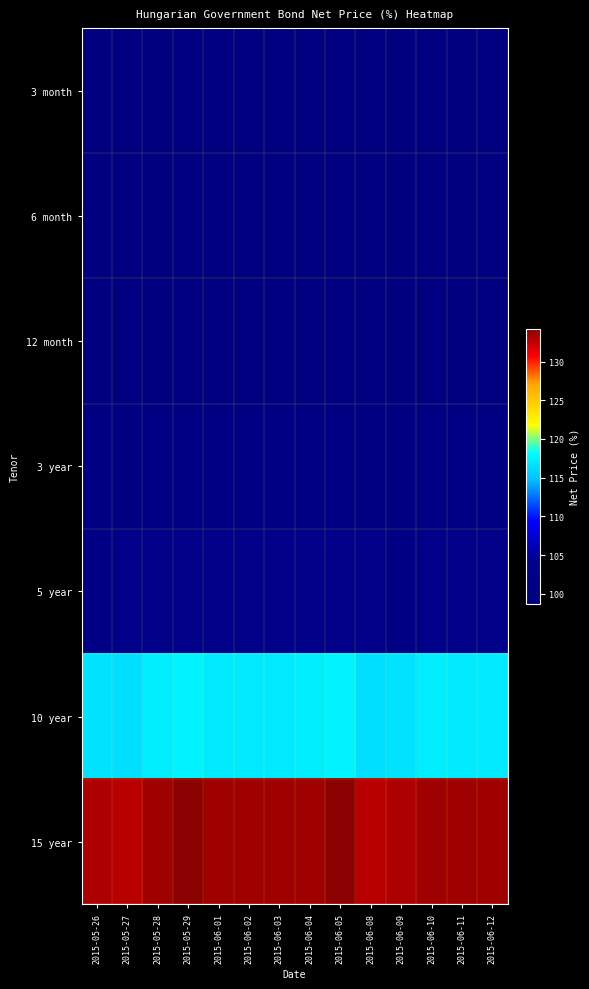

Reading left to right, transcribe all the data shown in this chart.

3 month: 2015-05-26=99.6	2015-05-27=99.6	2015-05-28=99.6	2015-05-29=99.6	2015-06-01=99.6	2015-06-02=99.6	2015-06-03=99.6	2015-06-04=99.6	2015-06-05=99.6	2015-06-08=99.6	2015-06-09=99.6	2015-06-10=99.6	2015-06-11=99.6	2015-06-12=99.6
6 month: 2015-05-26=99.3	2015-05-27=99.4	2015-05-28=99.4	2015-05-29=99.4	2015-06-01=99.4	2015-06-02=99.4	2015-06-03=99.4	2015-06-04=99.4	2015-06-05=99.4	2015-06-08=99.4	2015-06-09=99.3	2015-06-10=99.4	2015-06-11=99.4	2015-06-12=99.4
12 month: 2015-05-26=98.7	2015-05-27=98.8	2015-05-28=98.8	2015-05-29=98.8	2015-06-01=98.8	2015-06-02=98.8	2015-06-03=98.8	2015-06-04=98.8	2015-06-05=98.8	2015-06-08=98.8	2015-06-09=98.7	2015-06-10=98.8	2015-06-11=98.8	2015-06-12=98.8
3 year: 2015-05-26=100.5	2015-05-27=100.6	2015-05-28=100.8	2015-05-29=100.8	2015-06-01=100.8	2015-06-02=101.0	2015-06-03=100.8	2015-06-04=101.0	2015-06-05=100.8	2015-06-08=100.6	2015-06-09=100.5	2015-06-10=100.8	2015-06-11=100.8	2015-06-12=101.0
5 year: 2015-05-26=102.5	2015-05-27=102.6	2015-05-28=102.9	2015-05-29=103.3	2015-06-01=103.2	2015-06-02=103.4	2015-06-03=103.2	2015-06-04=103.4	2015-06-05=103.3	2015-06-08=102.6	2015-06-09=102.5	2015-06-10=102.9	2015-06-11=103.2	2015-06-12=103.4
10 year: 2015-05-26=116.7	2015-05-27=116.5	2015-05-28=117.3	2015-05-29=117.6	2015-06-01=117.2	2015-06-02=117.2	2015-06-03=117.2	2015-06-04=117.3	2015-06-05=117.6	2015-06-08=116.5	2015-06-09=116.7	2015-06-10=117.3	2015-06-11=117.2	2015-06-12=117.2
15 year: 2015-05-26=133.2	2015-05-27=132.8	2015-05-28=133.6	2015-05-29=134.2	2015-06-01=133.6	2015-06-02=133.6	2015-06-03=133.6	2015-06-04=133.6	2015-06-05=134.2	2015-06-08=132.8	2015-06-09=133.2	2015-06-10=133.6	2015-06-11=133.6	2015-06-12=133.6